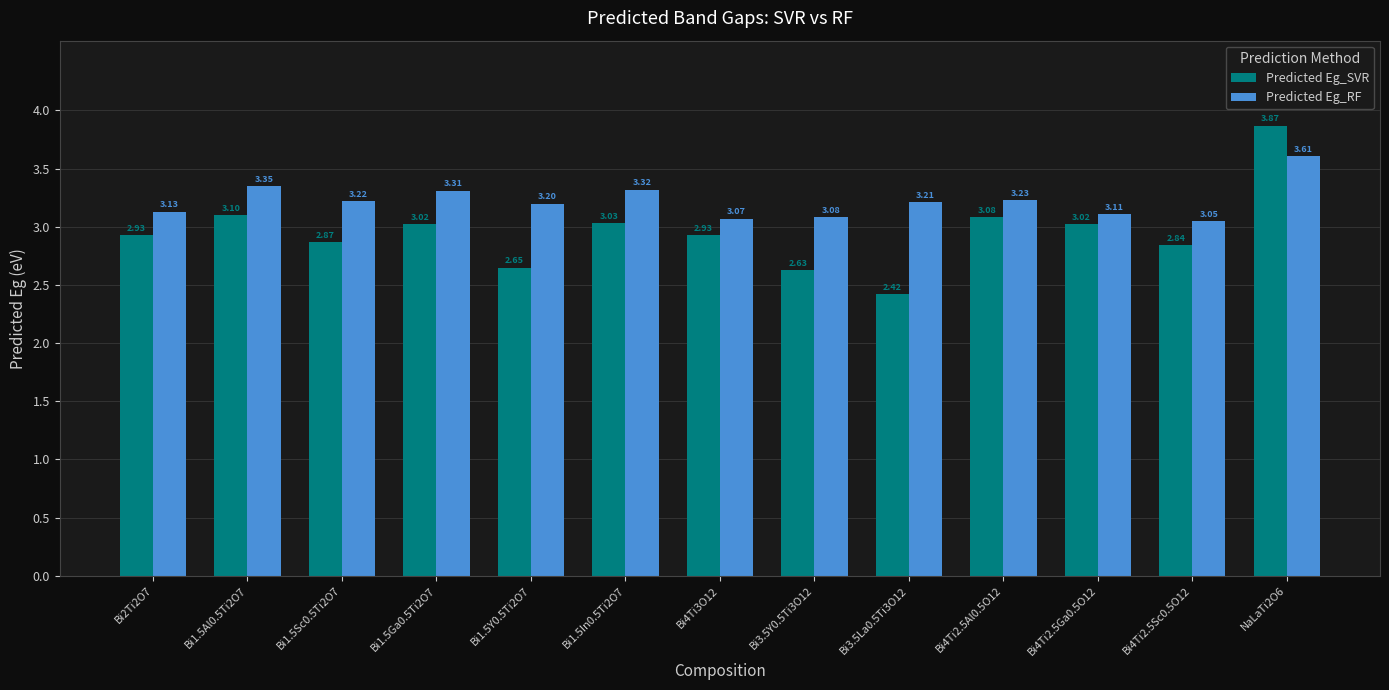

Which series has the largest range (max minus min)?

Predicted Eg_SVR